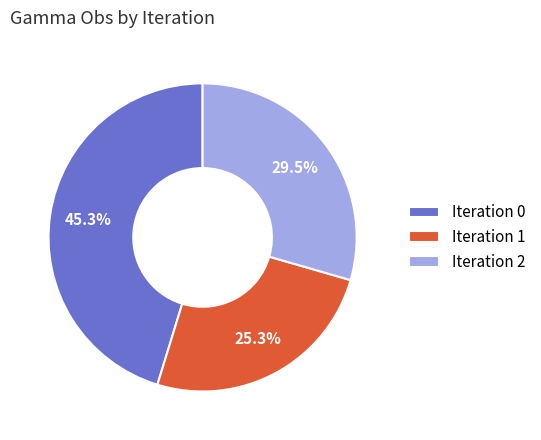

Is the sum of Iteration 2 and Iteration 1 greater than half?

Yes